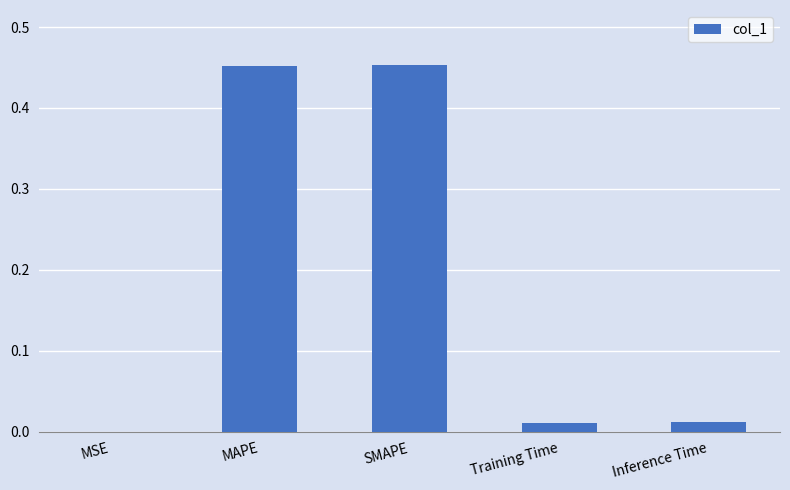

The chart shows a value of 0.7 at SMAPE. True or false?

False